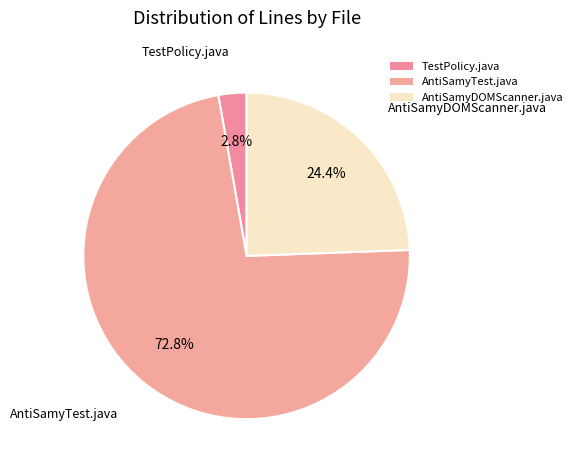

Count the number of slices in the pie.

3